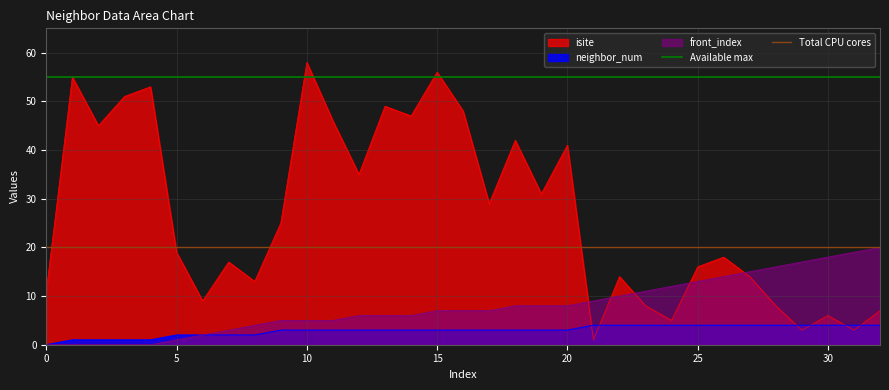

What is the maximum value for isite?

58